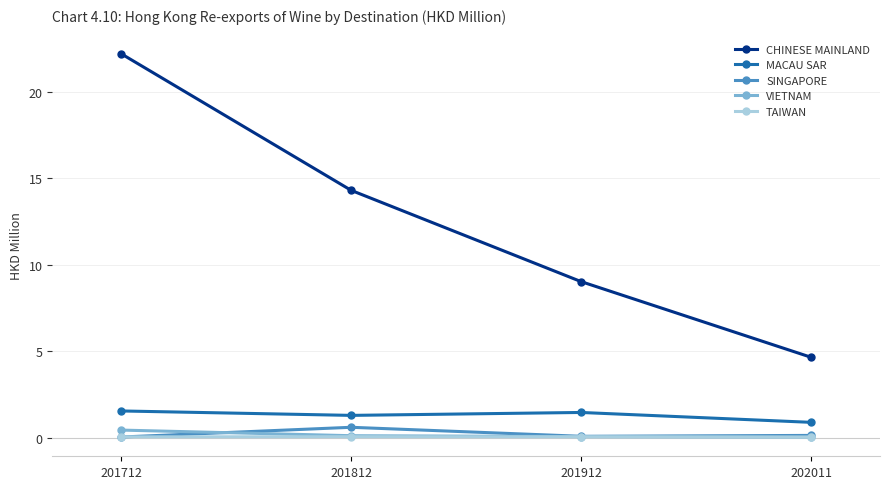

What is the difference between the maximum and minimum values in the MACAU SAR series?

0.7